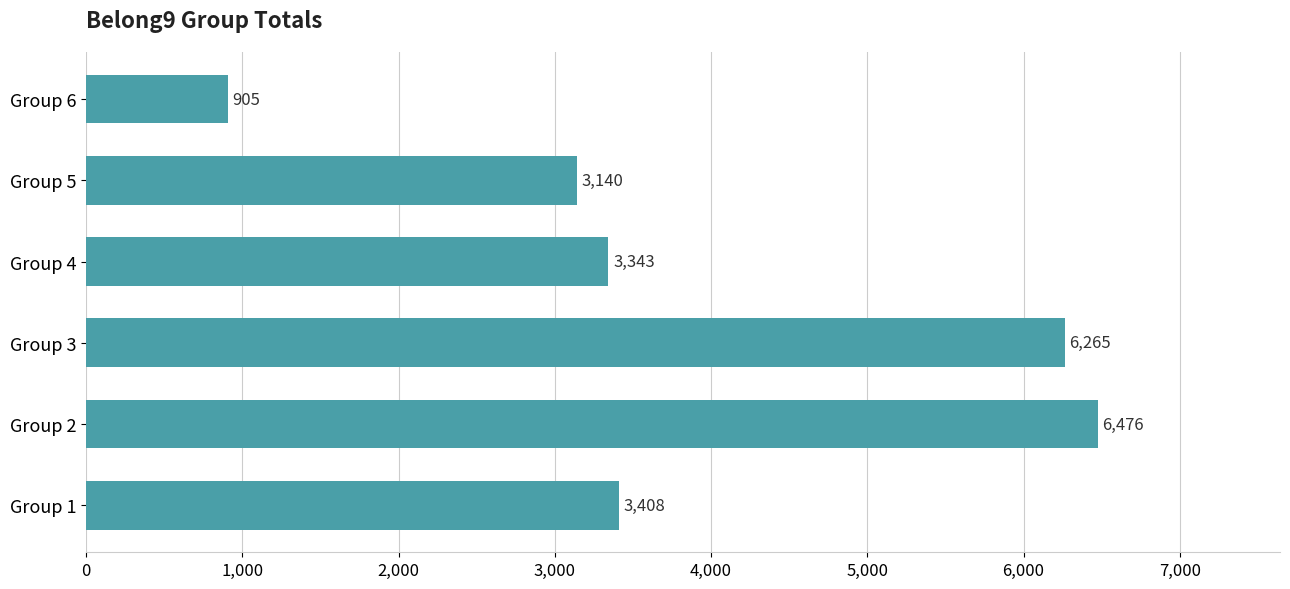

Which has a higher value, Group 4 or Group 1?

Group 1